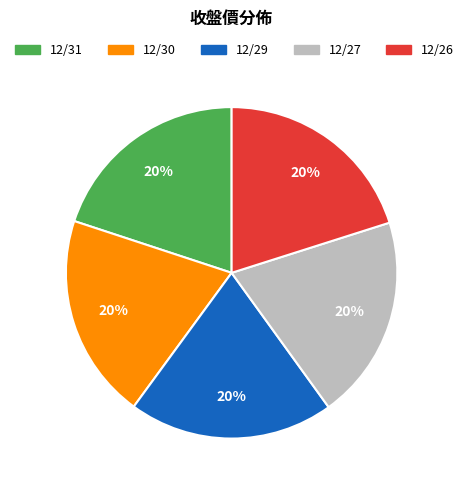

Is there any slice that represents more than half of the pie?

No